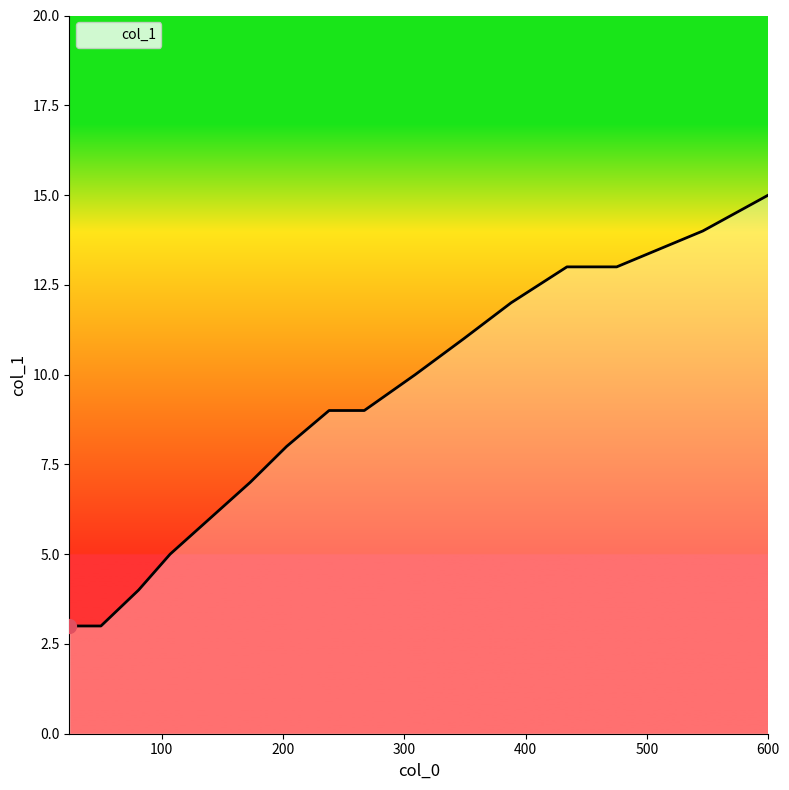

Reading right to left, list all the values displayed in this chart.

15	14	13	13	12	11	10	9	9	8	7	6	5	4	3	3